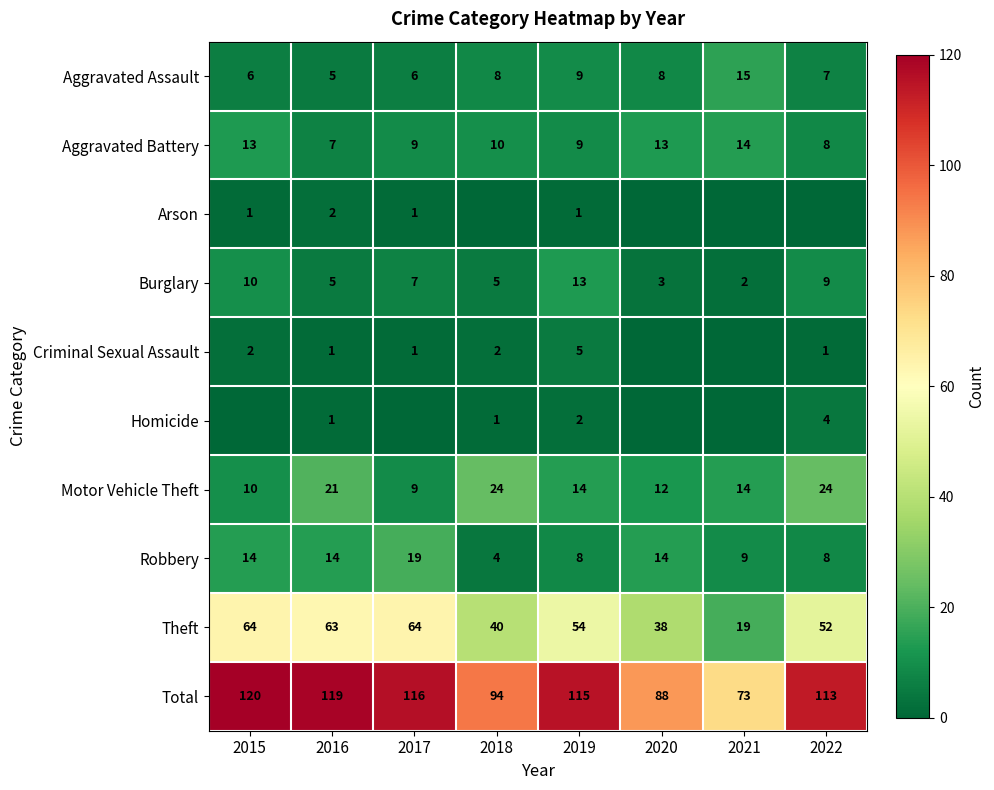

What is the sum of the Total values at 2016 and 2022?

232